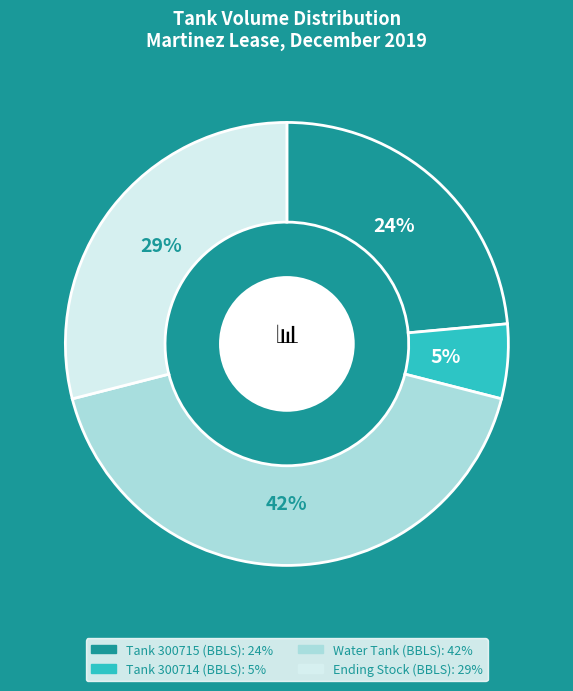

To the nearest percent, what is the average slice percentage?

25%